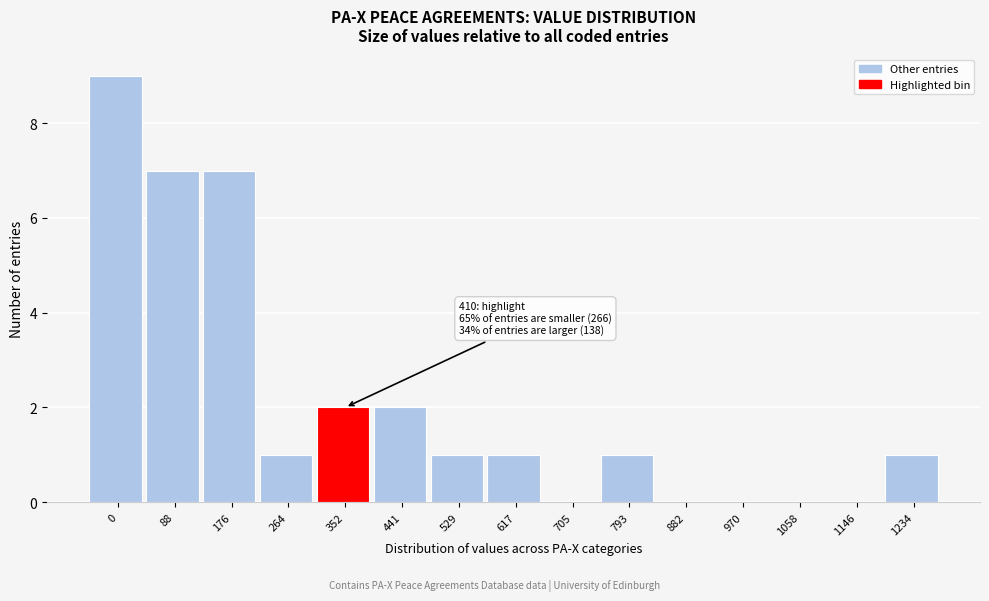

Reading left to right, extract all data points from this chart.

0=9	88=7	176=7	264=1	352=2	441=2	529=1	617=1	705=0	793=1	882=0	970=0	1058=0	1146=0	1234=1